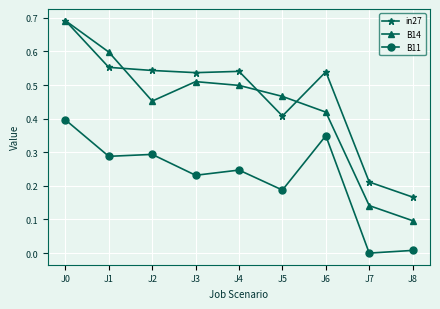

True or false: in27 and B11 intersect in this chart.

False